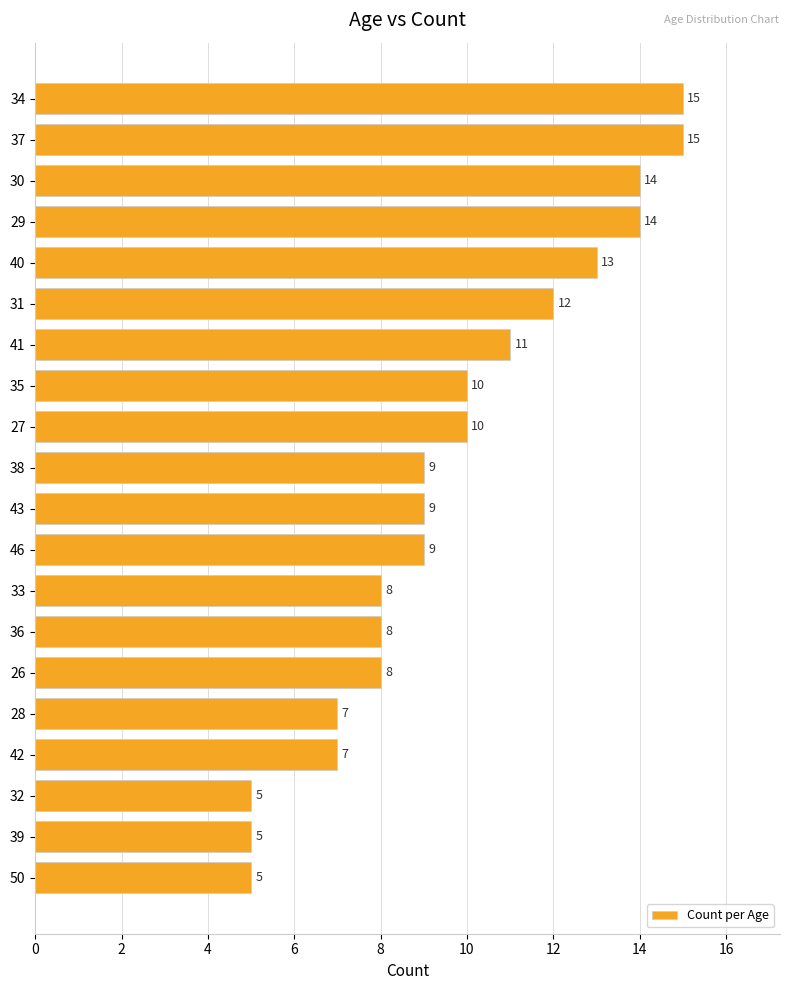

What is the average value?

10